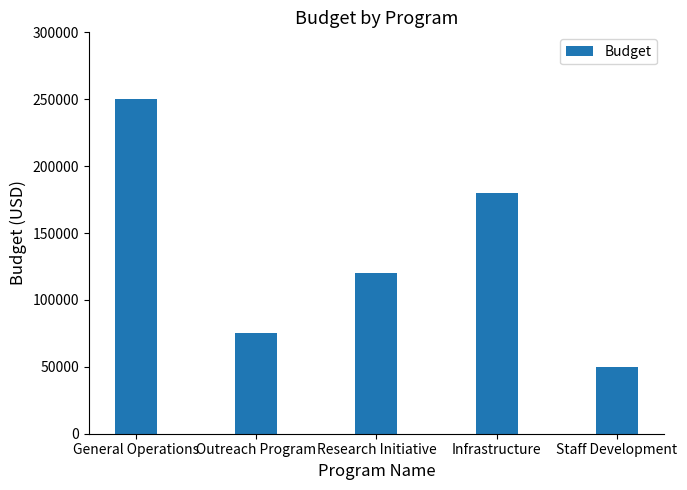

How many values are between 75000 and 180000?

3